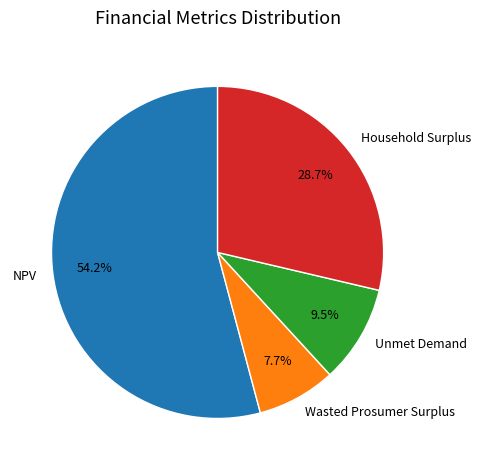

To the nearest percent, what percentage of the pie is NPV?

54%